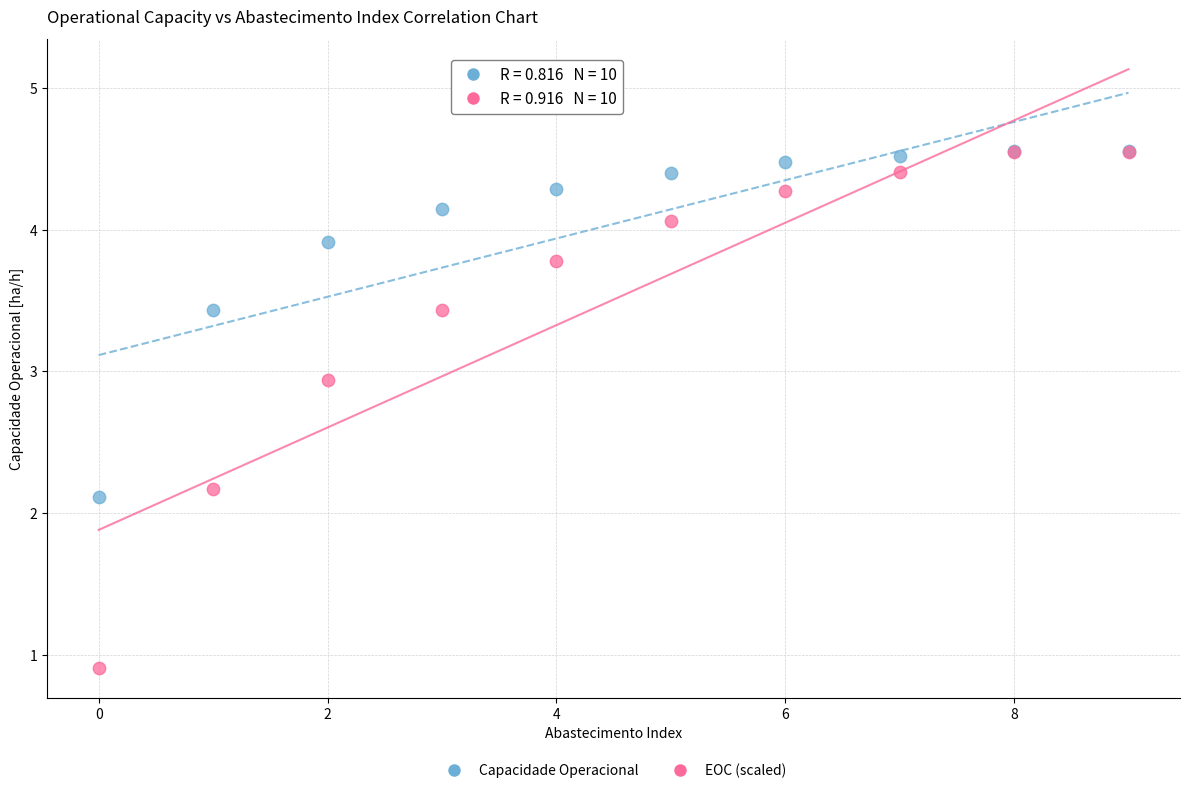

Across all series, what Y value is closest to 2?

2.1